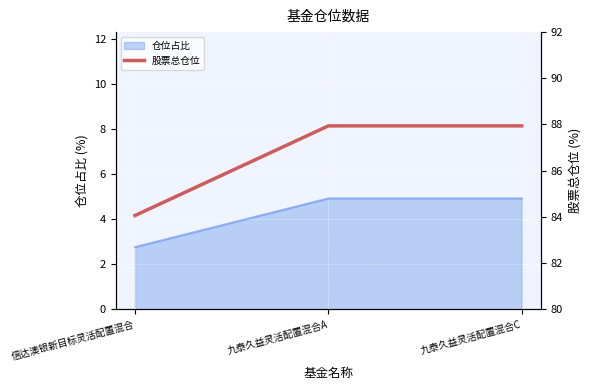

Read the 仓位占比 value at 九泰久益灵活配置混合C.

4.9